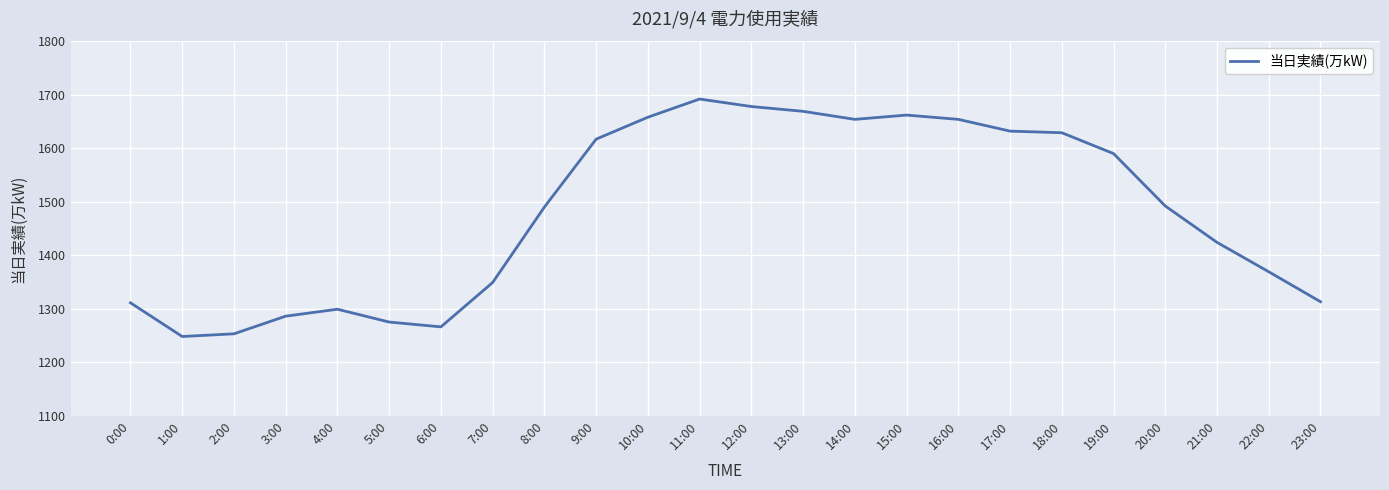

At which category does the chart reach its peak across all series?

11:00